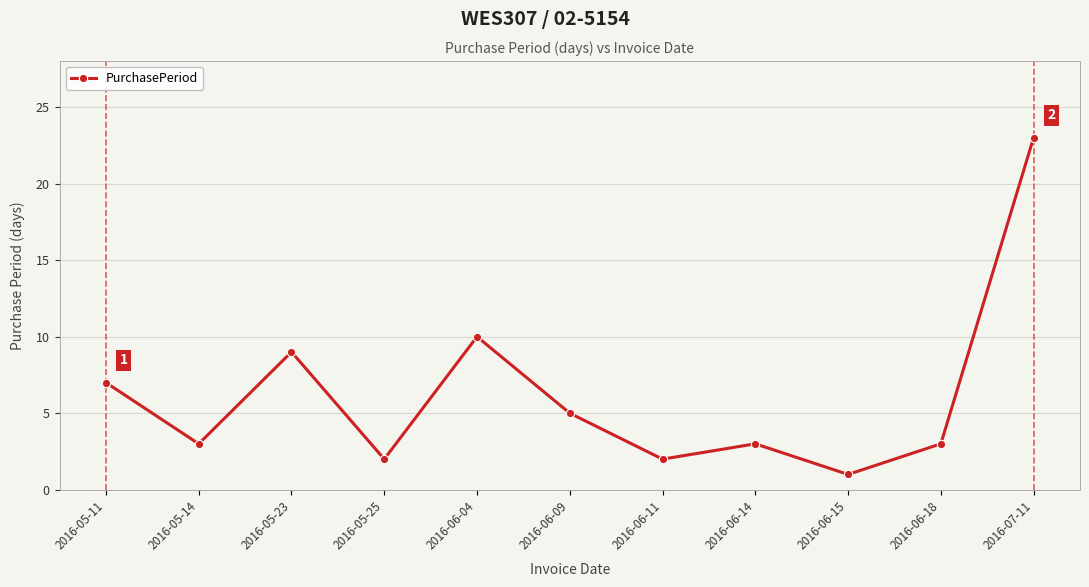

The chart shows a value of 5 at 2016-06-04. True or false?

False